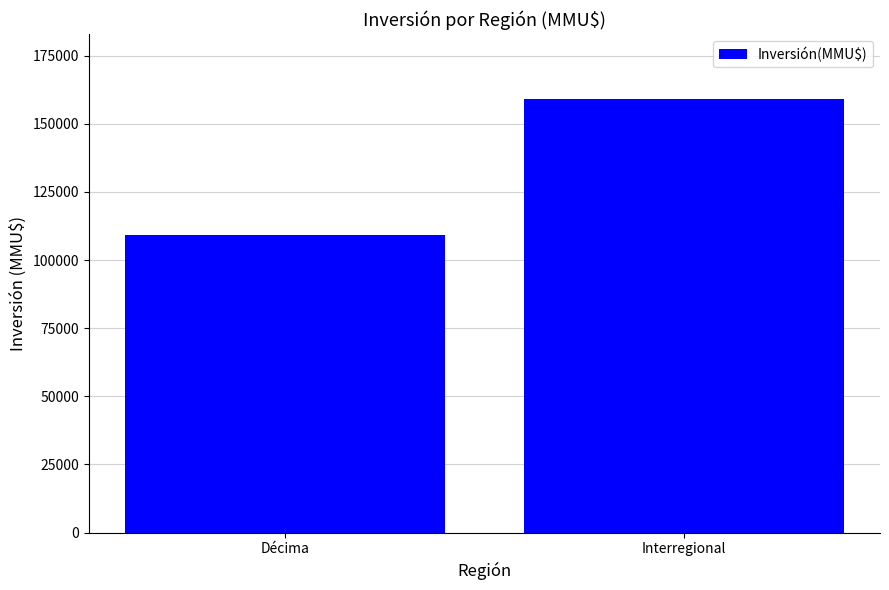

Which label corresponds to the smallest value in the chart?

Décima